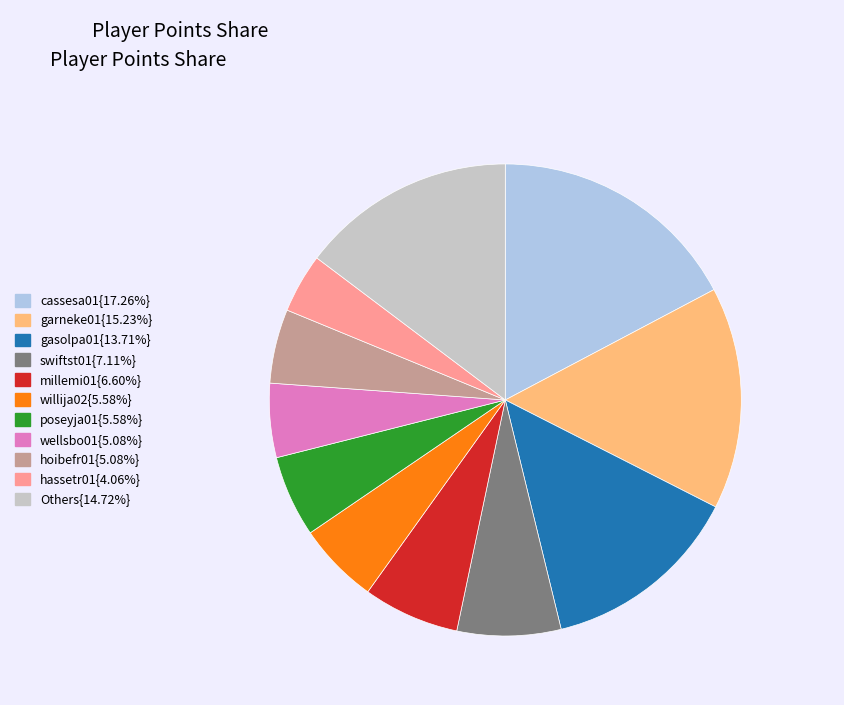

Is there any slice that represents more than half of the pie?

No